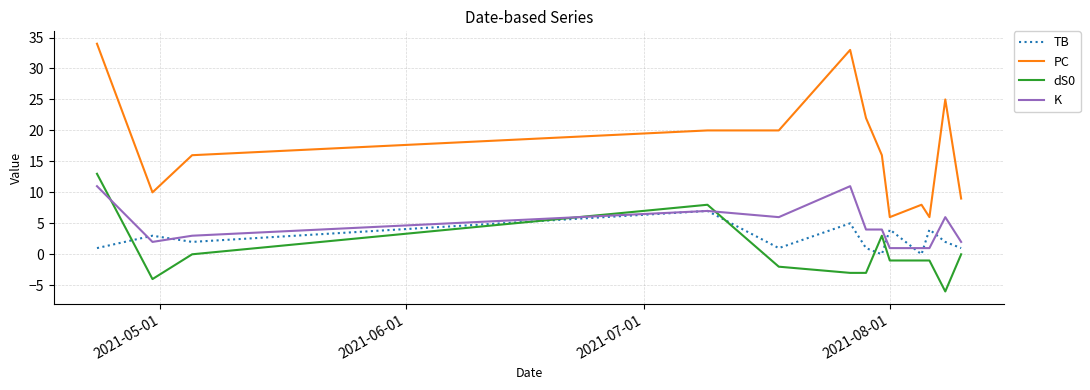

Which series has the largest range (max minus min)?

PC